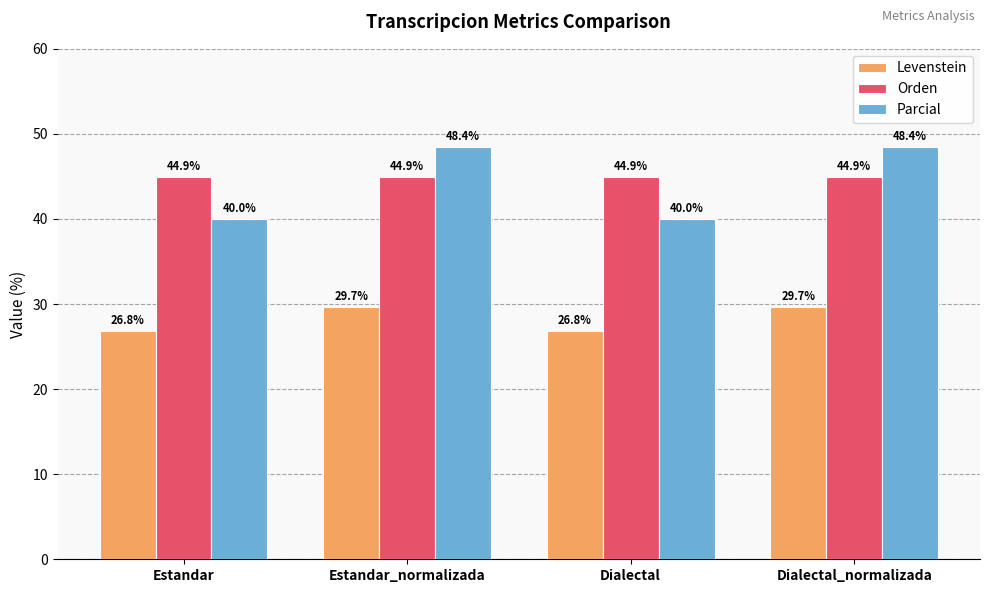

What value does the Orden series have at Dialectal?

44.9